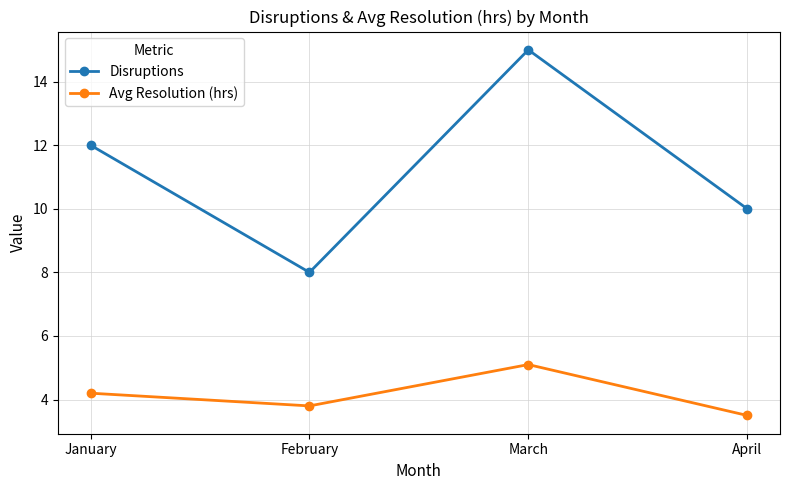

True or false: Disruptions and Avg Resolution (hrs) intersect in this chart.

False